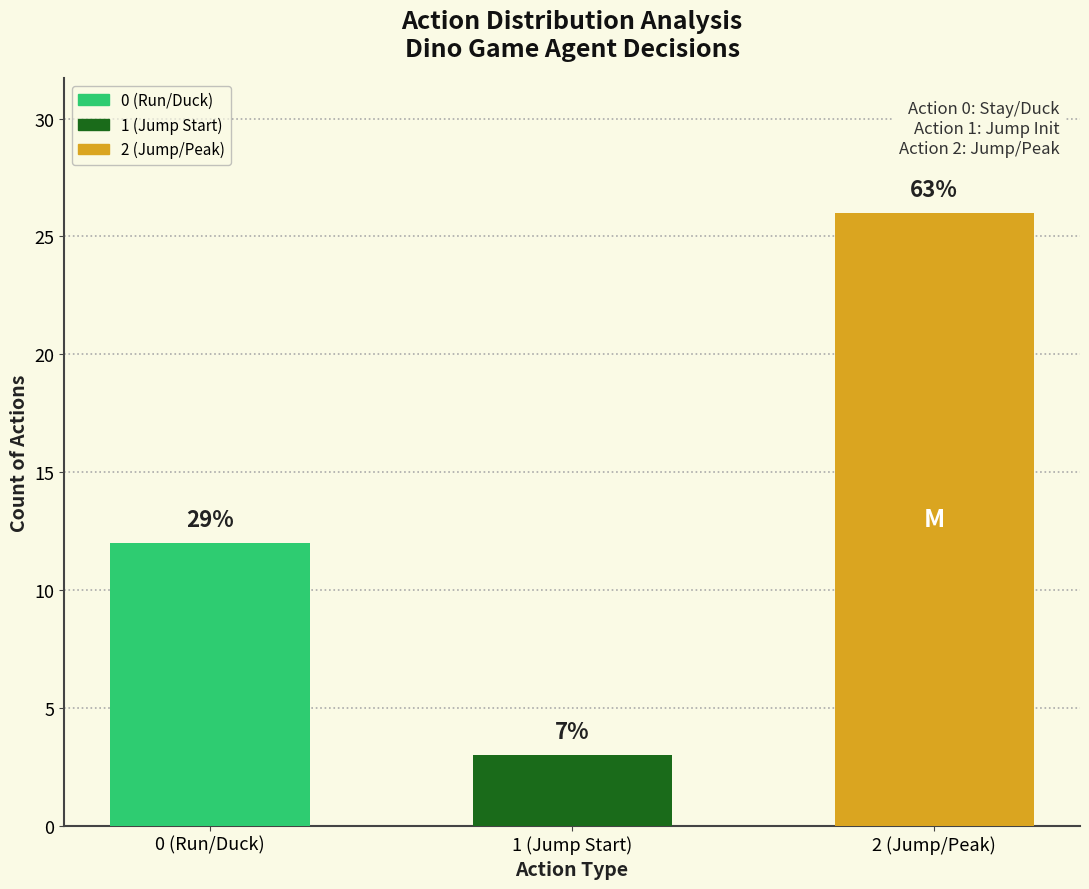

Are the bars horizontal?

No